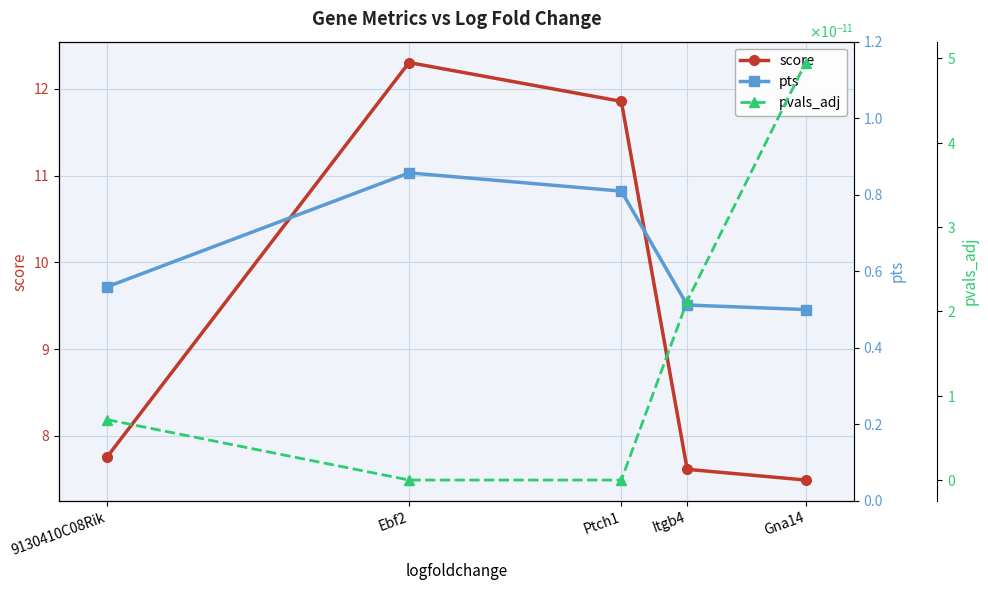

The pts series shows 0.8 at Ptch1. True or false?

True